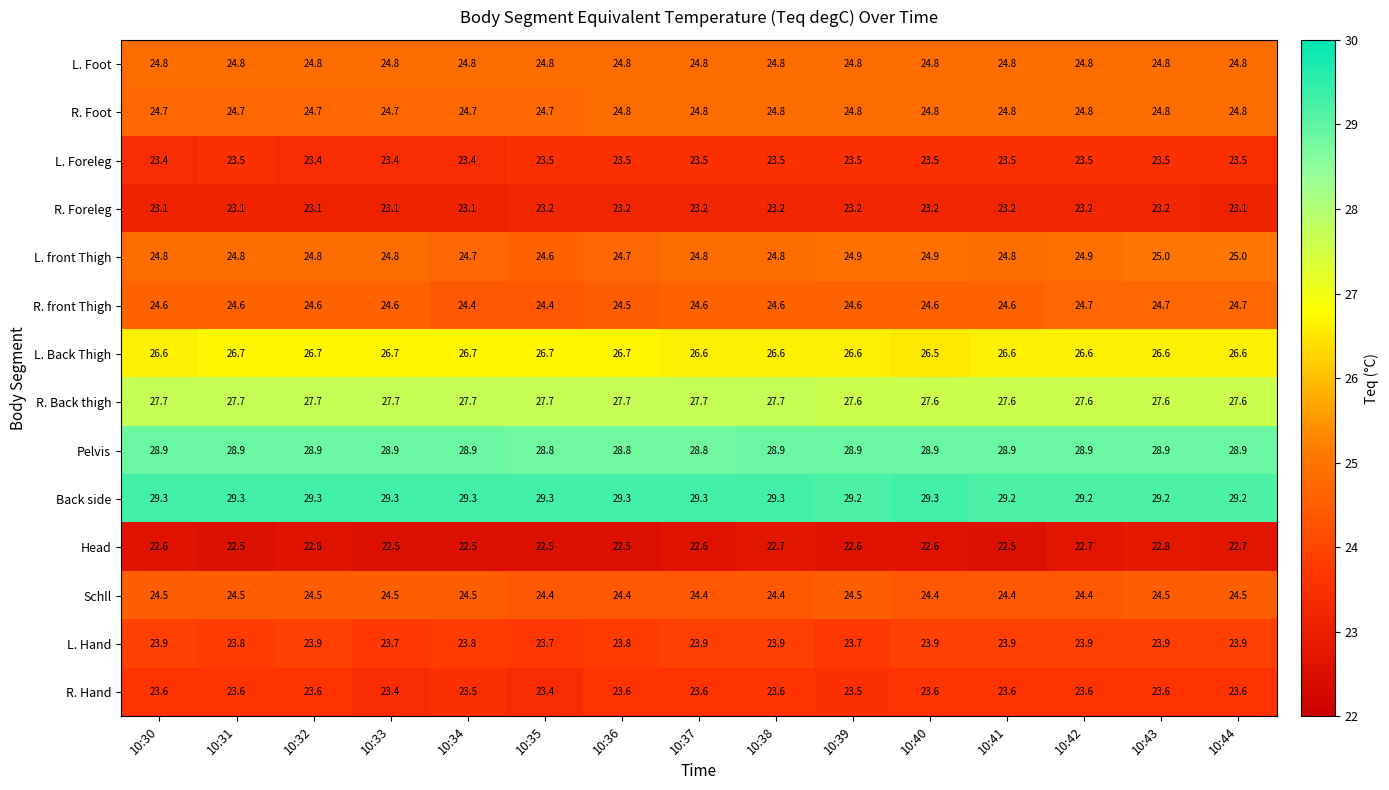

True or false: Schll has a value of 24.4 at 10:37.

True